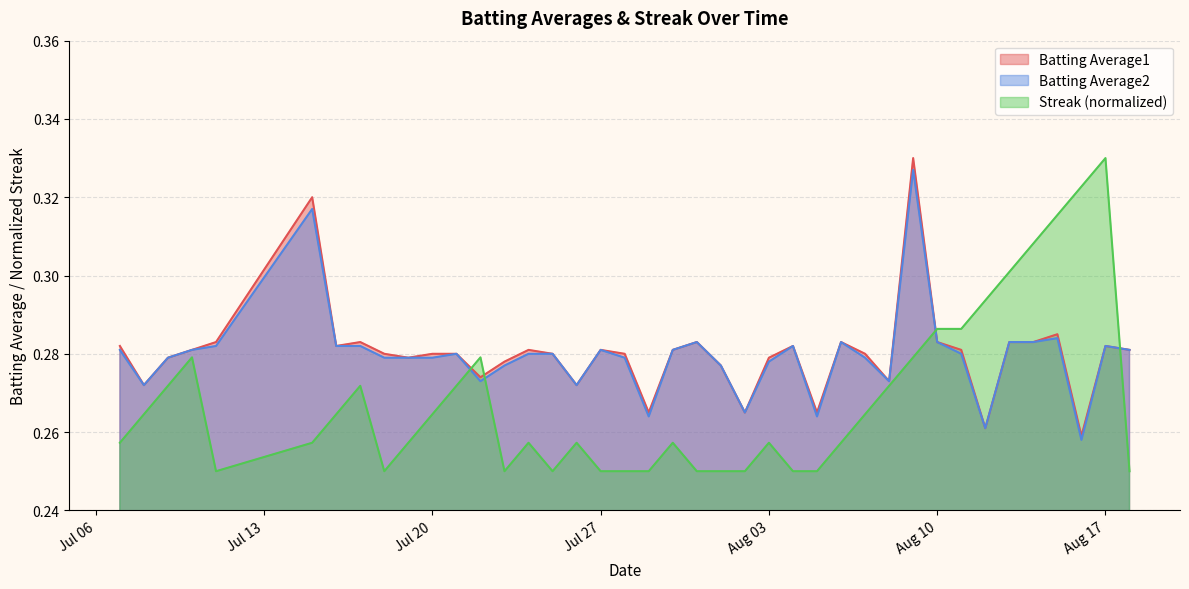

Which series ends up on top after the final intersection of Streak and Batting Average2?

Batting Average2